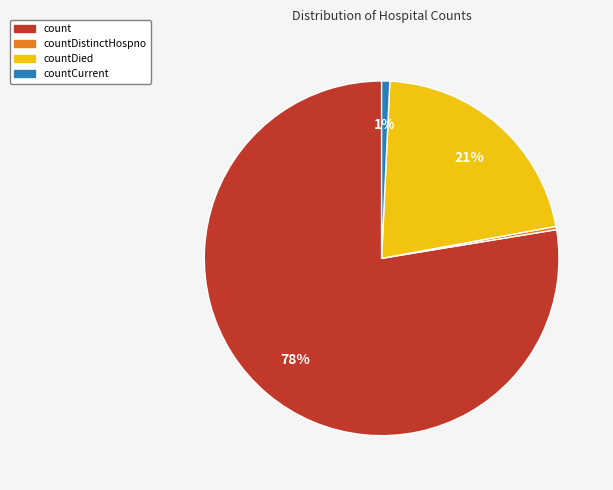

Is there any slice that represents more than half of the pie?

Yes